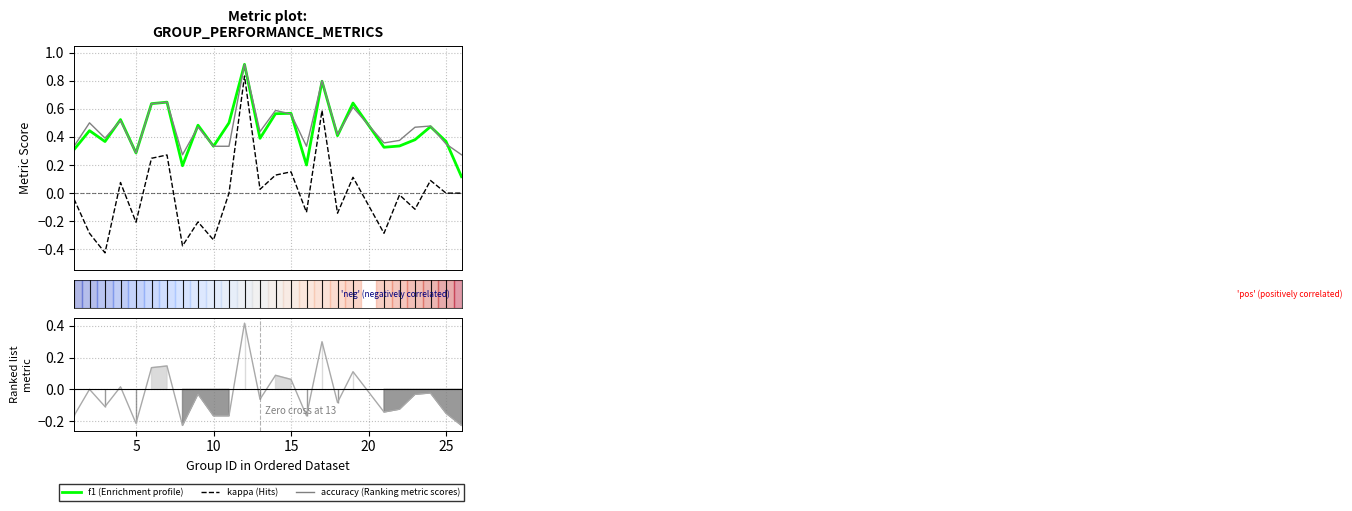

After their last crossing, which series has the higher values: f1 or accuracy?

accuracy